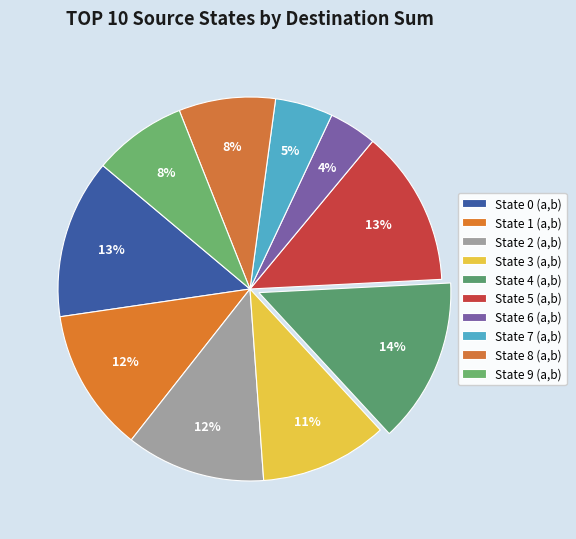

Is there a majority slice in this chart?

No